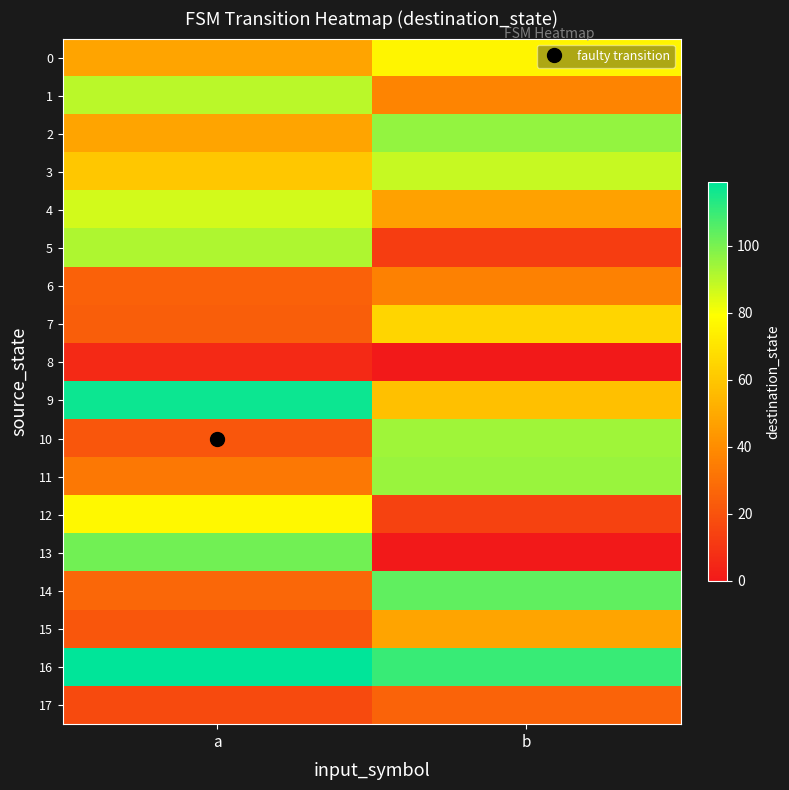

Which series changed the most between a and b?

13